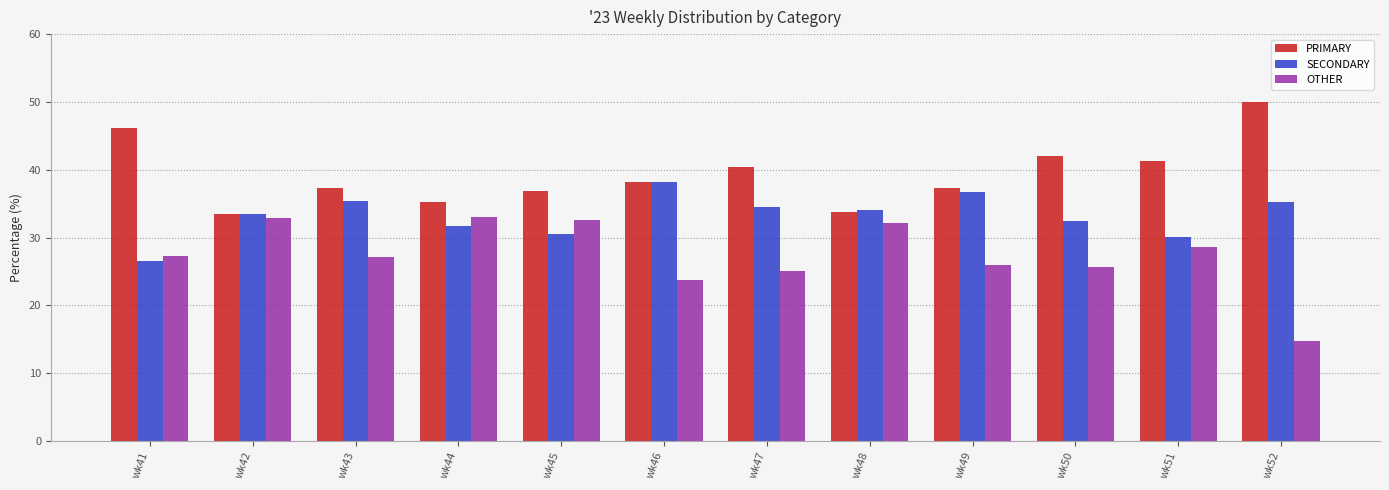

What is the maximum value for PRIMARY?

50.0